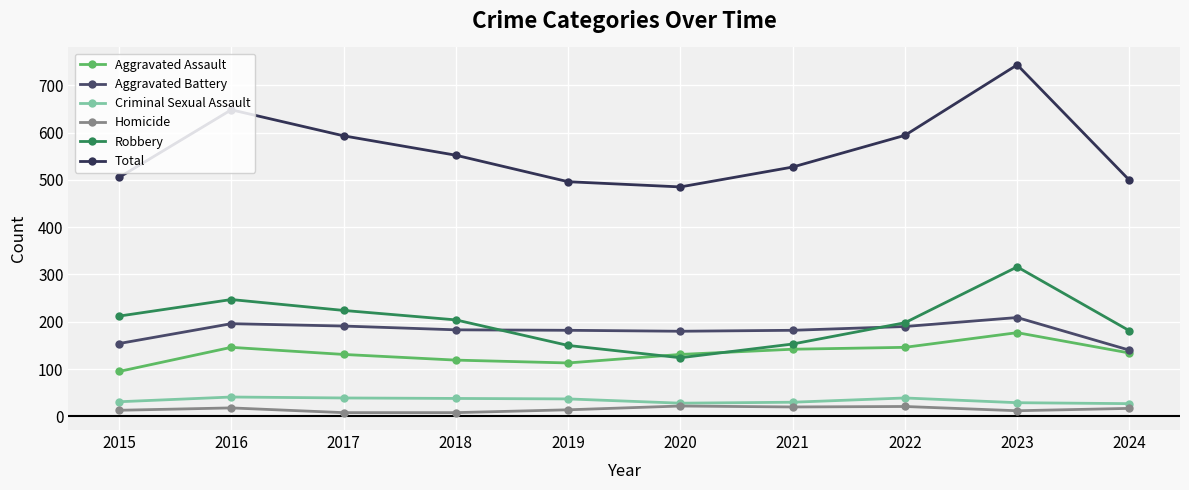

True or false: Aggravated Battery and Total intersect in this chart.

False